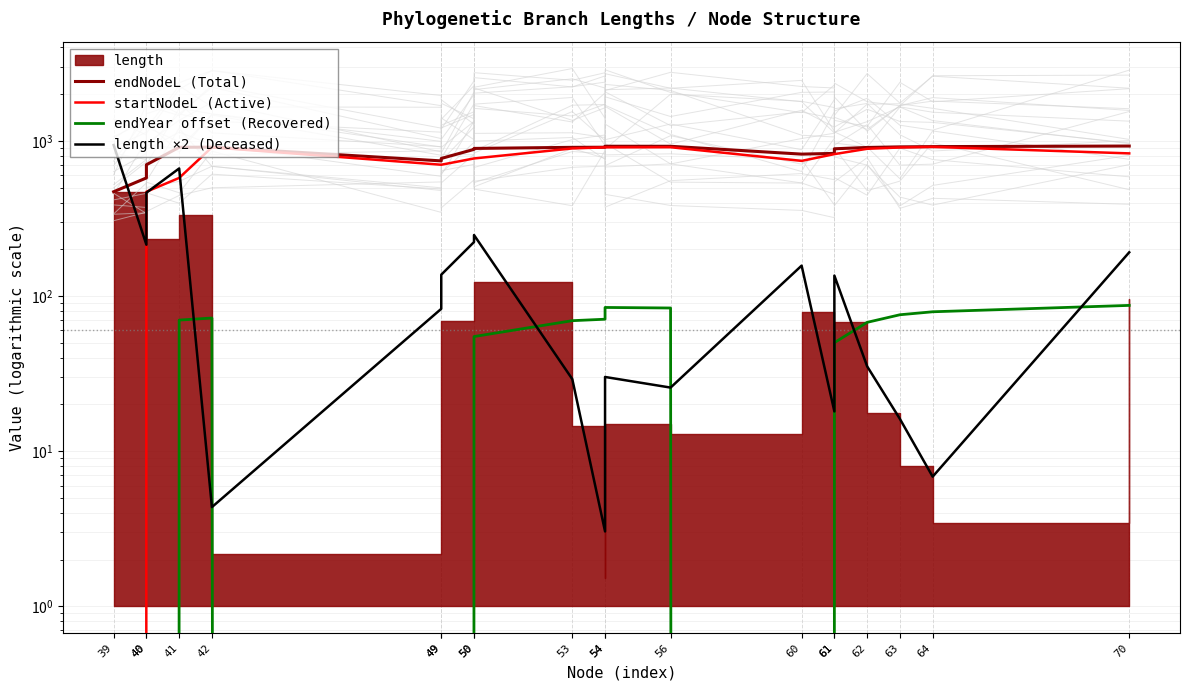

Where does the endNodeL (Total) series first go above 906?

41